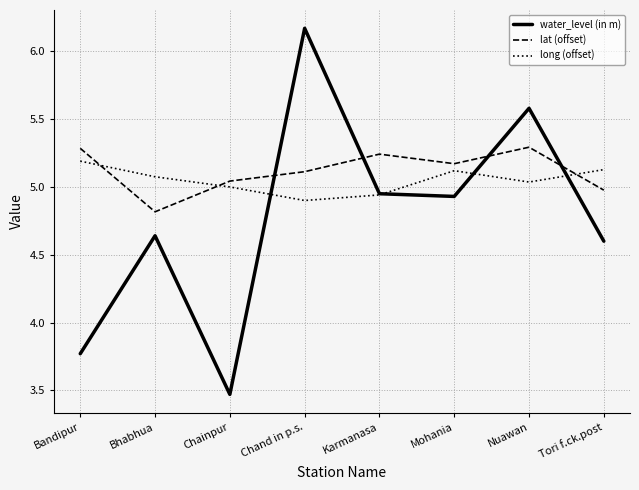

True or false: water_level (in m) and long (offset) cross at least once.

True